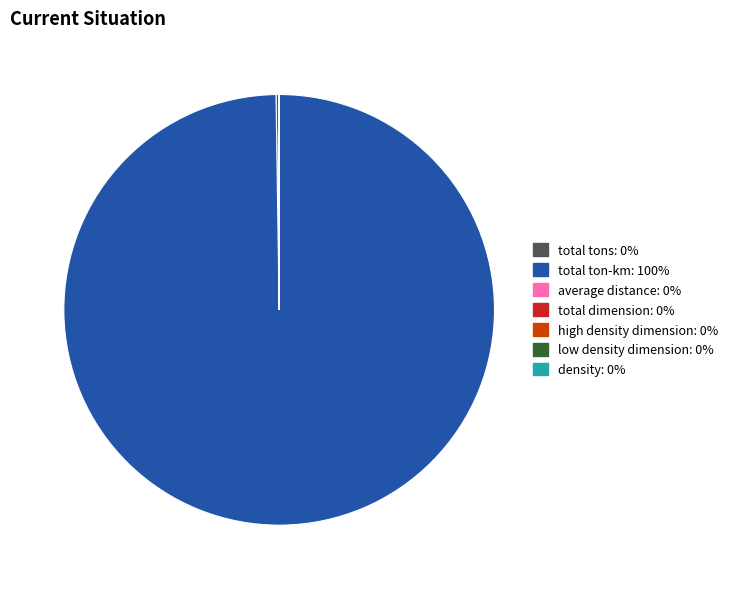

Is it true that total ton-km is 85% of the pie?

False